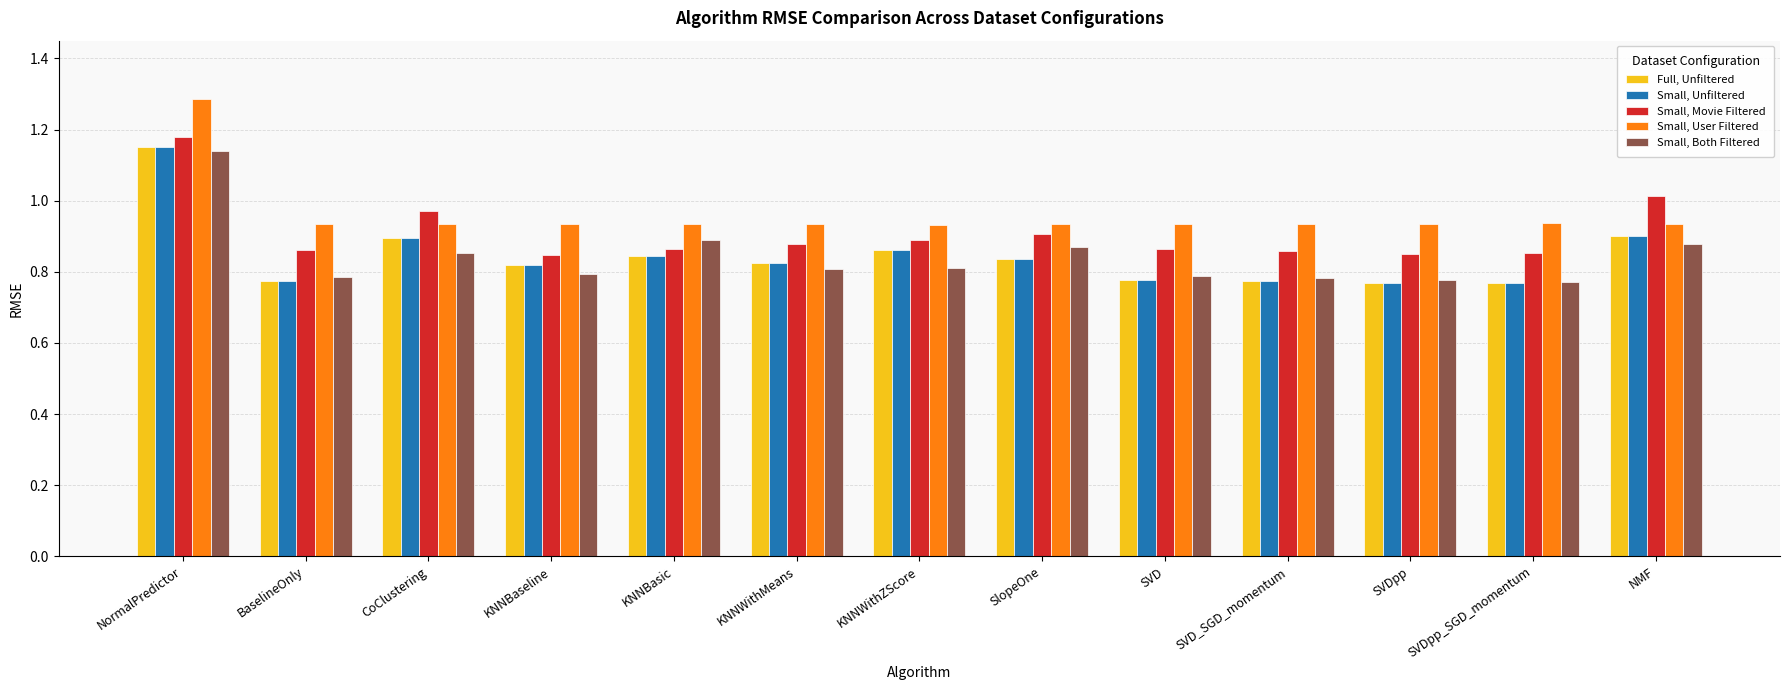

Which series has the largest total across all categories?

Small, User Filtered